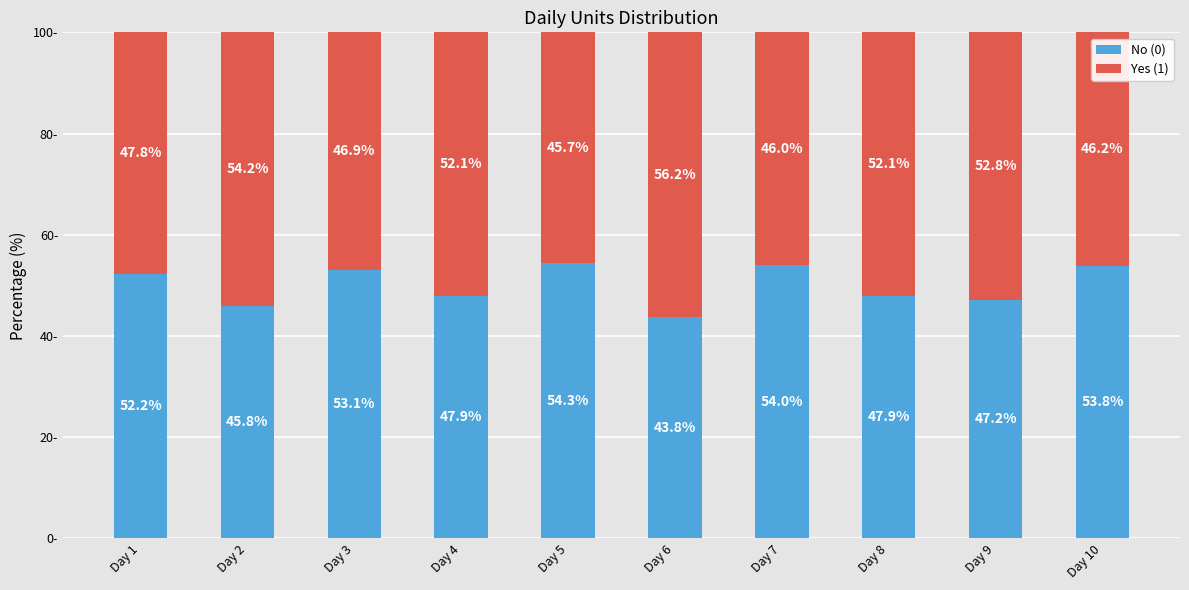

At which label does No (0) reach its peak?

Day 5